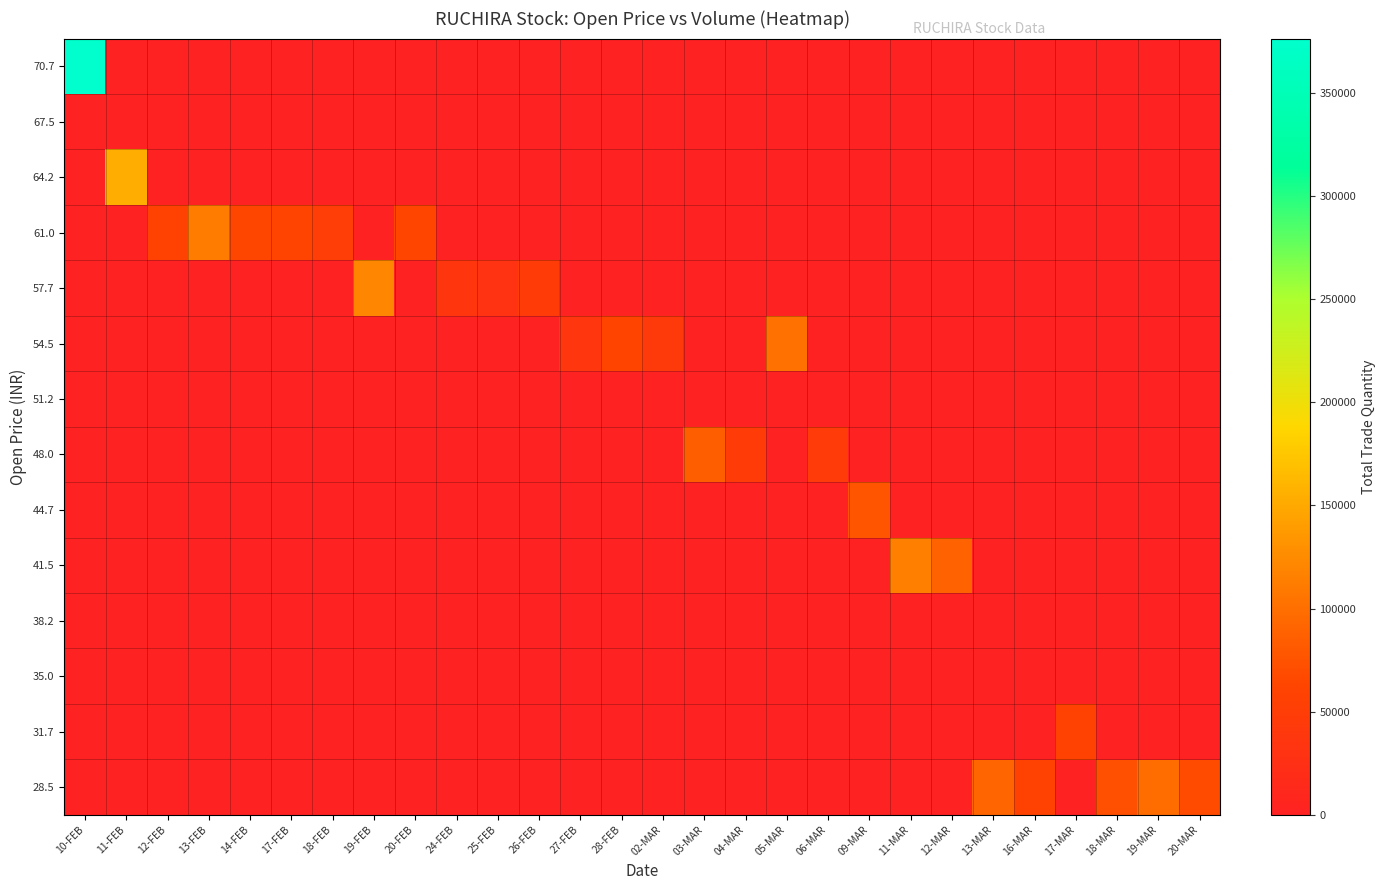

Reading left to right, extract all data points from this chart.

28.5: 10-FEB=0	11-FEB=0	12-FEB=0	13-FEB=0	14-FEB=0	17-FEB=0	18-FEB=0	19-FEB=0	20-FEB=0	24-FEB=0	25-FEB=0	26-FEB=0	27-FEB=0	28-FEB=0	02-MAR=0	03-MAR=0	04-MAR=0	05-MAR=0	06-MAR=0	09-MAR=0	11-MAR=0	12-MAR=0	13-MAR=91722	16-MAR=58681	17-MAR=0	18-MAR=72487	19-MAR=97651	20-MAR=68442
31.7: 10-FEB=0	11-FEB=0	12-FEB=0	13-FEB=0	14-FEB=0	17-FEB=0	18-FEB=0	19-FEB=0	20-FEB=0	24-FEB=0	25-FEB=0	26-FEB=0	27-FEB=0	28-FEB=0	02-MAR=0	03-MAR=0	04-MAR=0	05-MAR=0	06-MAR=0	09-MAR=0	11-MAR=0	12-MAR=0	13-MAR=0	16-MAR=0	17-MAR=58628	18-MAR=0	19-MAR=0	20-MAR=0
35.0: 10-FEB=0	11-FEB=0	12-FEB=0	13-FEB=0	14-FEB=0	17-FEB=0	18-FEB=0	19-FEB=0	20-FEB=0	24-FEB=0	25-FEB=0	26-FEB=0	27-FEB=0	28-FEB=0	02-MAR=0	03-MAR=0	04-MAR=0	05-MAR=0	06-MAR=0	09-MAR=0	11-MAR=0	12-MAR=0	13-MAR=0	16-MAR=0	17-MAR=0	18-MAR=0	19-MAR=0	20-MAR=0
38.2: 10-FEB=0	11-FEB=0	12-FEB=0	13-FEB=0	14-FEB=0	17-FEB=0	18-FEB=0	19-FEB=0	20-FEB=0	24-FEB=0	25-FEB=0	26-FEB=0	27-FEB=0	28-FEB=0	02-MAR=0	03-MAR=0	04-MAR=0	05-MAR=0	06-MAR=0	09-MAR=0	11-MAR=0	12-MAR=0	13-MAR=0	16-MAR=0	17-MAR=0	18-MAR=0	19-MAR=0	20-MAR=0
41.5: 10-FEB=0	11-FEB=0	12-FEB=0	13-FEB=0	14-FEB=0	17-FEB=0	18-FEB=0	19-FEB=0	20-FEB=0	24-FEB=0	25-FEB=0	26-FEB=0	27-FEB=0	28-FEB=0	02-MAR=0	03-MAR=0	04-MAR=0	05-MAR=0	06-MAR=0	09-MAR=0	11-MAR=114649	12-MAR=88827	13-MAR=0	16-MAR=0	17-MAR=0	18-MAR=0	19-MAR=0	20-MAR=0
44.7: 10-FEB=0	11-FEB=0	12-FEB=0	13-FEB=0	14-FEB=0	17-FEB=0	18-FEB=0	19-FEB=0	20-FEB=0	24-FEB=0	25-FEB=0	26-FEB=0	27-FEB=0	28-FEB=0	02-MAR=0	03-MAR=0	04-MAR=0	05-MAR=0	06-MAR=0	09-MAR=77328	11-MAR=0	12-MAR=0	13-MAR=0	16-MAR=0	17-MAR=0	18-MAR=0	19-MAR=0	20-MAR=0
48.0: 10-FEB=0	11-FEB=0	12-FEB=0	13-FEB=0	14-FEB=0	17-FEB=0	18-FEB=0	19-FEB=0	20-FEB=0	24-FEB=0	25-FEB=0	26-FEB=0	27-FEB=0	28-FEB=0	02-MAR=0	03-MAR=85557	04-MAR=47952	05-MAR=0	06-MAR=46195	09-MAR=0	11-MAR=0	12-MAR=0	13-MAR=0	16-MAR=0	17-MAR=0	18-MAR=0	19-MAR=0	20-MAR=0
51.2: 10-FEB=0	11-FEB=0	12-FEB=0	13-FEB=0	14-FEB=0	17-FEB=0	18-FEB=0	19-FEB=0	20-FEB=0	24-FEB=0	25-FEB=0	26-FEB=0	27-FEB=0	28-FEB=0	02-MAR=0	03-MAR=0	04-MAR=0	05-MAR=0	06-MAR=0	09-MAR=0	11-MAR=0	12-MAR=0	13-MAR=0	16-MAR=0	17-MAR=0	18-MAR=0	19-MAR=0	20-MAR=0
54.5: 10-FEB=0	11-FEB=0	12-FEB=0	13-FEB=0	14-FEB=0	17-FEB=0	18-FEB=0	19-FEB=0	20-FEB=0	24-FEB=0	25-FEB=0	26-FEB=0	27-FEB=36926	28-FEB=62658	02-MAR=44188	03-MAR=0	04-MAR=0	05-MAR=101522	06-MAR=0	09-MAR=0	11-MAR=0	12-MAR=0	13-MAR=0	16-MAR=0	17-MAR=0	18-MAR=0	19-MAR=0	20-MAR=0
57.7: 10-FEB=0	11-FEB=0	12-FEB=0	13-FEB=0	14-FEB=0	17-FEB=0	18-FEB=0	19-FEB=120855	20-FEB=0	24-FEB=35626	25-FEB=31188	26-FEB=47137	27-FEB=0	28-FEB=0	02-MAR=0	03-MAR=0	04-MAR=0	05-MAR=0	06-MAR=0	09-MAR=0	11-MAR=0	12-MAR=0	13-MAR=0	16-MAR=0	17-MAR=0	18-MAR=0	19-MAR=0	20-MAR=0
61.0: 10-FEB=0	11-FEB=0	12-FEB=57476	13-FEB=111795	14-FEB=64550	17-FEB=60770	18-FEB=50552	19-FEB=0	20-FEB=63907	24-FEB=0	25-FEB=0	26-FEB=0	27-FEB=0	28-FEB=0	02-MAR=0	03-MAR=0	04-MAR=0	05-MAR=0	06-MAR=0	09-MAR=0	11-MAR=0	12-MAR=0	13-MAR=0	16-MAR=0	17-MAR=0	18-MAR=0	19-MAR=0	20-MAR=0
64.2: 10-FEB=0	11-FEB=152949	12-FEB=0	13-FEB=0	14-FEB=0	17-FEB=0	18-FEB=0	19-FEB=0	20-FEB=0	24-FEB=0	25-FEB=0	26-FEB=0	27-FEB=0	28-FEB=0	02-MAR=0	03-MAR=0	04-MAR=0	05-MAR=0	06-MAR=0	09-MAR=0	11-MAR=0	12-MAR=0	13-MAR=0	16-MAR=0	17-MAR=0	18-MAR=0	19-MAR=0	20-MAR=0
67.5: 10-FEB=0	11-FEB=0	12-FEB=0	13-FEB=0	14-FEB=0	17-FEB=0	18-FEB=0	19-FEB=0	20-FEB=0	24-FEB=0	25-FEB=0	26-FEB=0	27-FEB=0	28-FEB=0	02-MAR=0	03-MAR=0	04-MAR=0	05-MAR=0	06-MAR=0	09-MAR=0	11-MAR=0	12-MAR=0	13-MAR=0	16-MAR=0	17-MAR=0	18-MAR=0	19-MAR=0	20-MAR=0
70.7: 10-FEB=376473	11-FEB=0	12-FEB=0	13-FEB=0	14-FEB=0	17-FEB=0	18-FEB=0	19-FEB=0	20-FEB=0	24-FEB=0	25-FEB=0	26-FEB=0	27-FEB=0	28-FEB=0	02-MAR=0	03-MAR=0	04-MAR=0	05-MAR=0	06-MAR=0	09-MAR=0	11-MAR=0	12-MAR=0	13-MAR=0	16-MAR=0	17-MAR=0	18-MAR=0	19-MAR=0	20-MAR=0